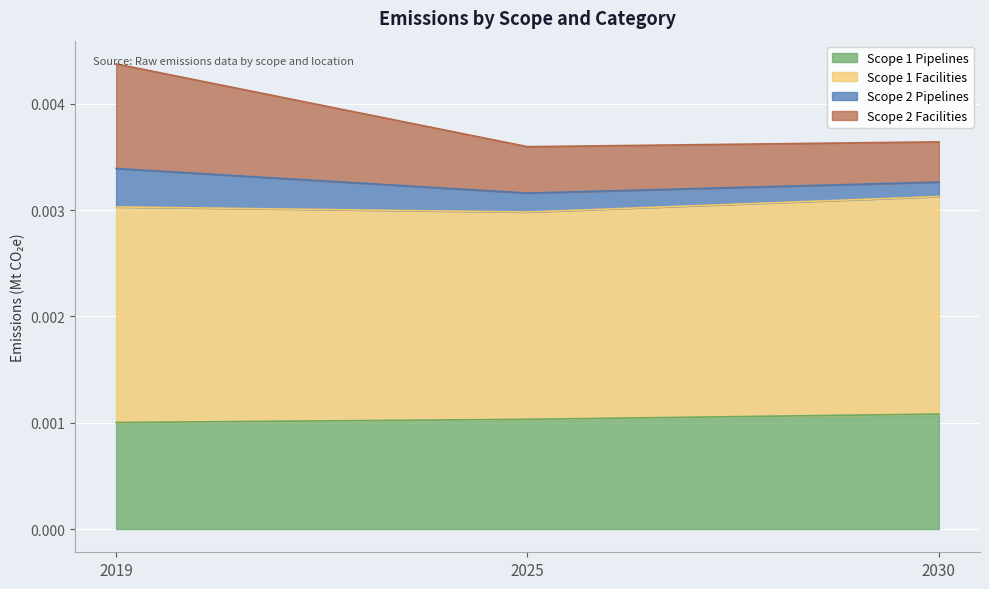

At which category is the sum across all series the highest?

2019